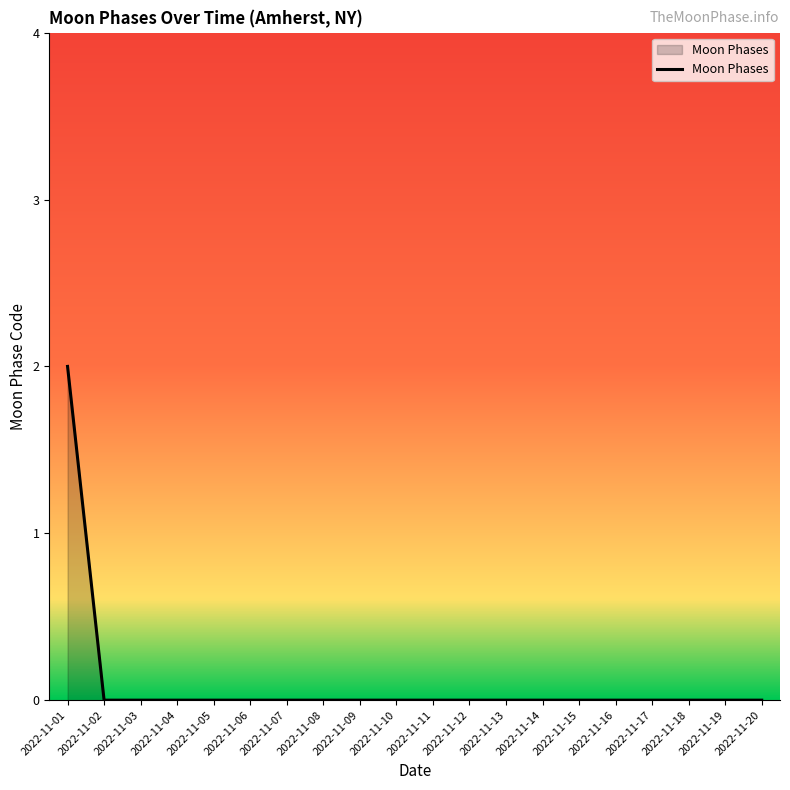

Which label corresponds to the largest value in the chart?

2022-11-01